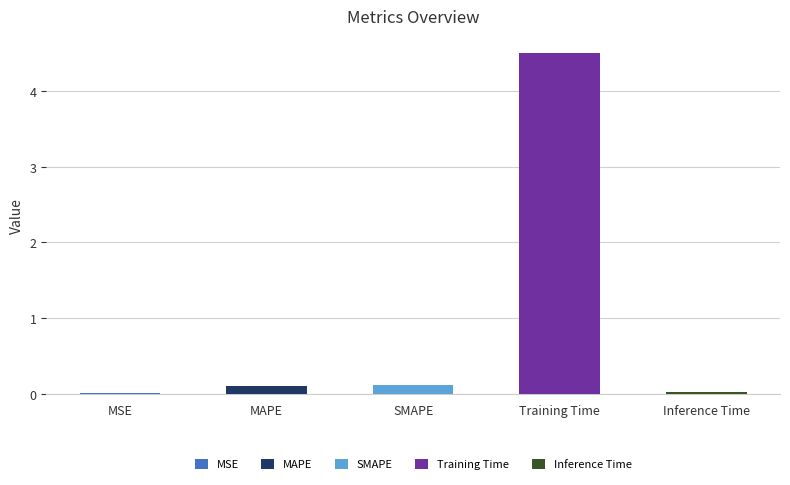

Which label corresponds to the largest value in the chart?

Training Time